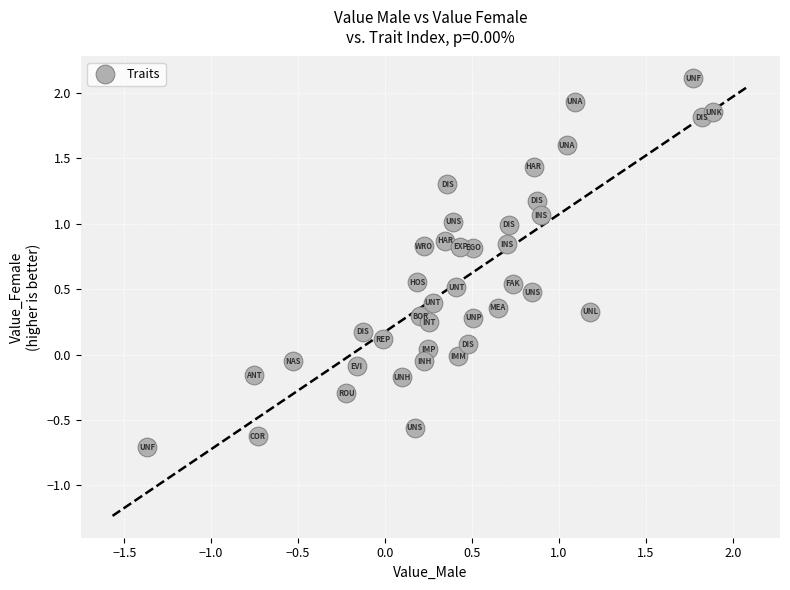

What is the range of Y values (max minus min)?

2.8